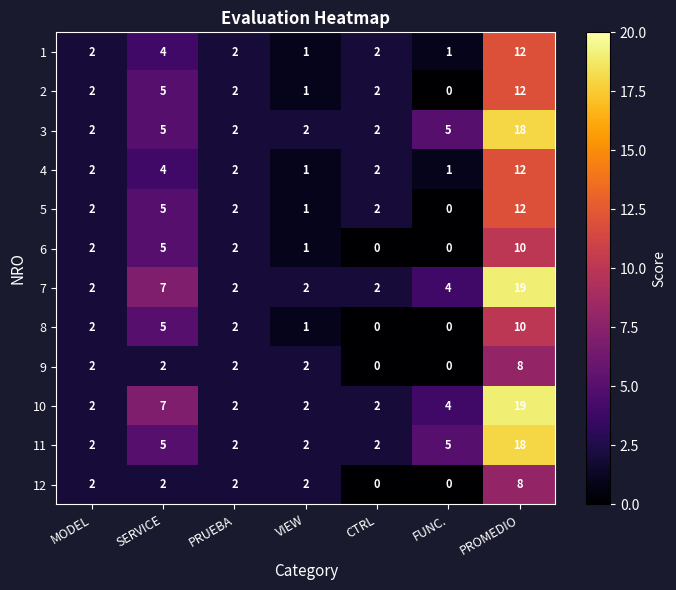

The 12 series shows 3 at MODEL. True or false?

False